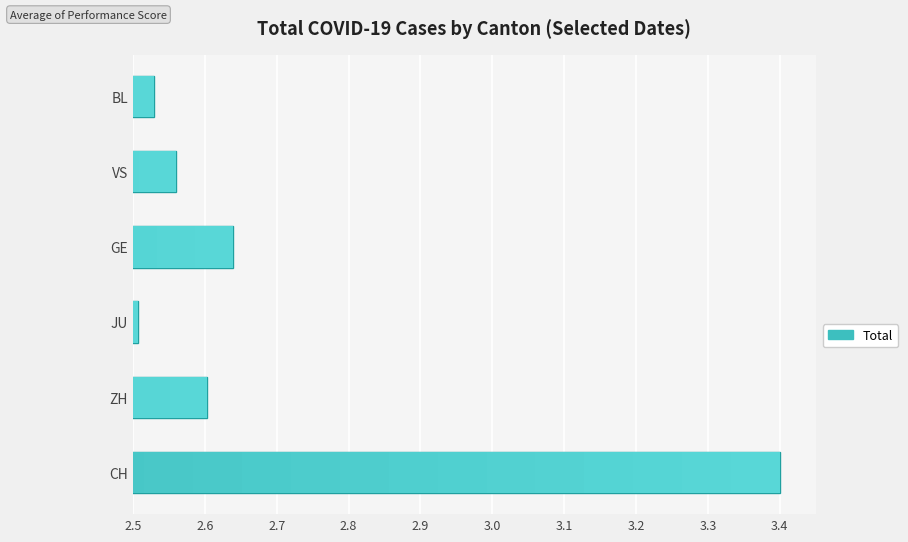

What is the maximum value shown in the chart?

3.4